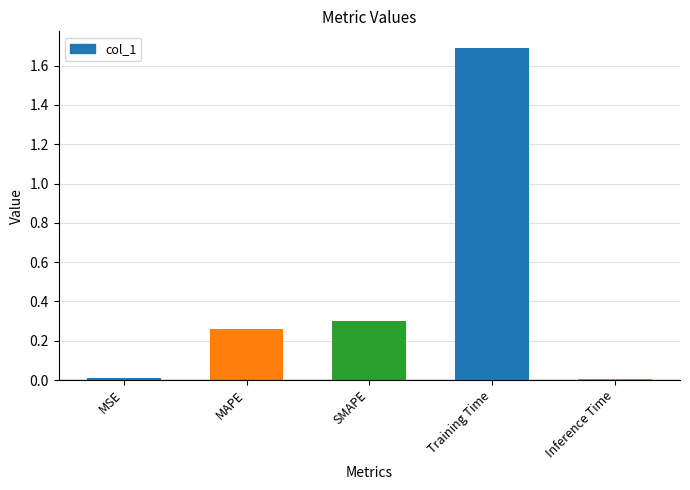

What is the difference between the second highest and minimum values?

0.3